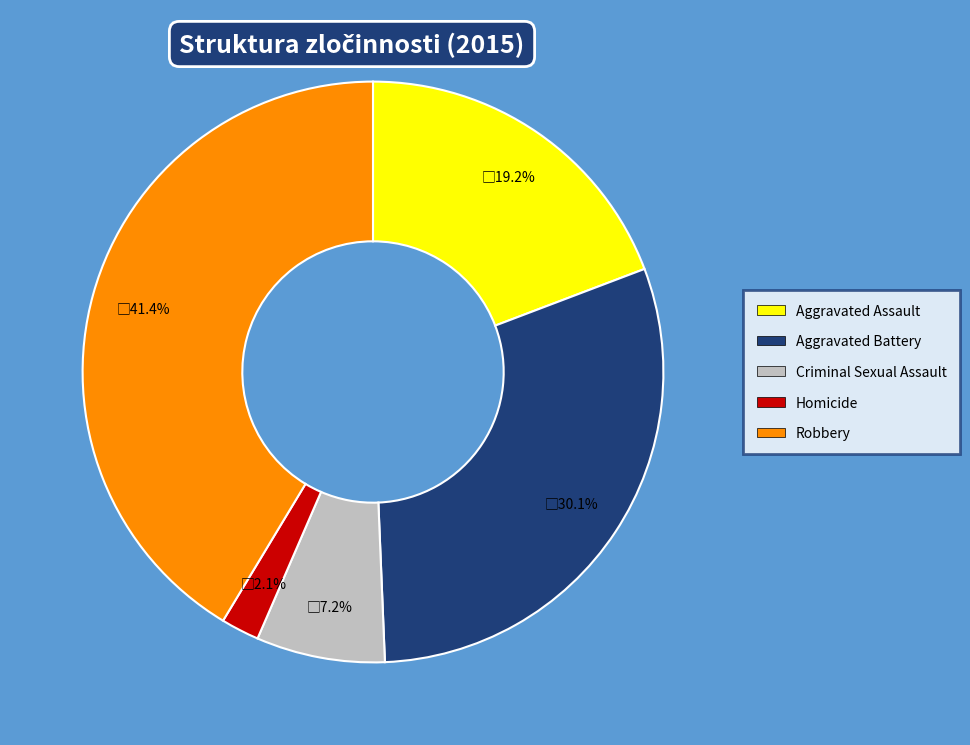

What is the ratio of the value at Aggravated Assault to the value at Aggravated Battery?

0.6